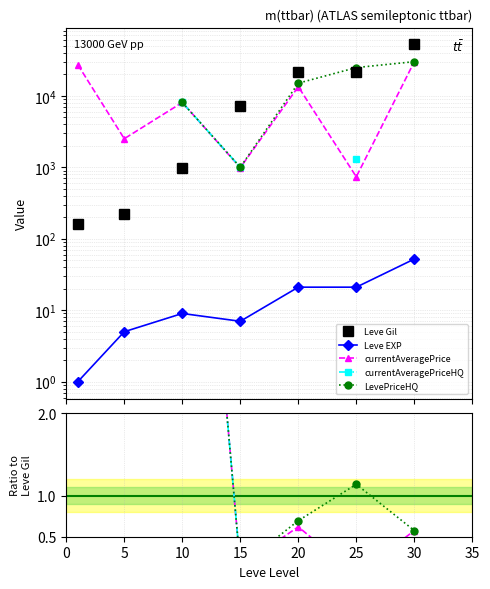

How many times do Leve Gil and currentAveragePrice cross each other?

1